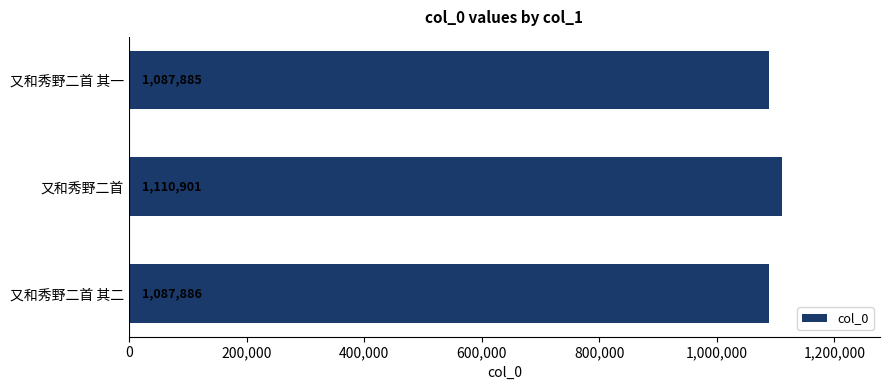

What is the label of the 1st bar from the bottom?

又和秀野二首 其二